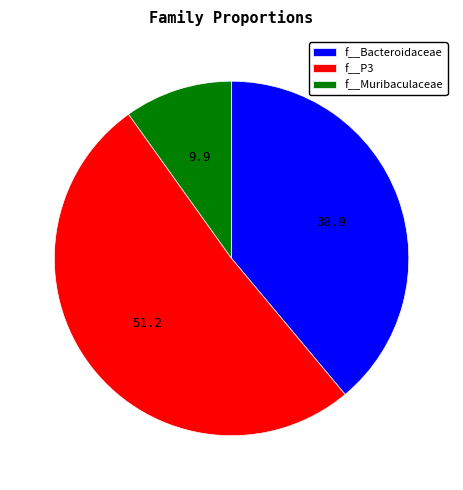

Is there a majority slice in this chart?

Yes